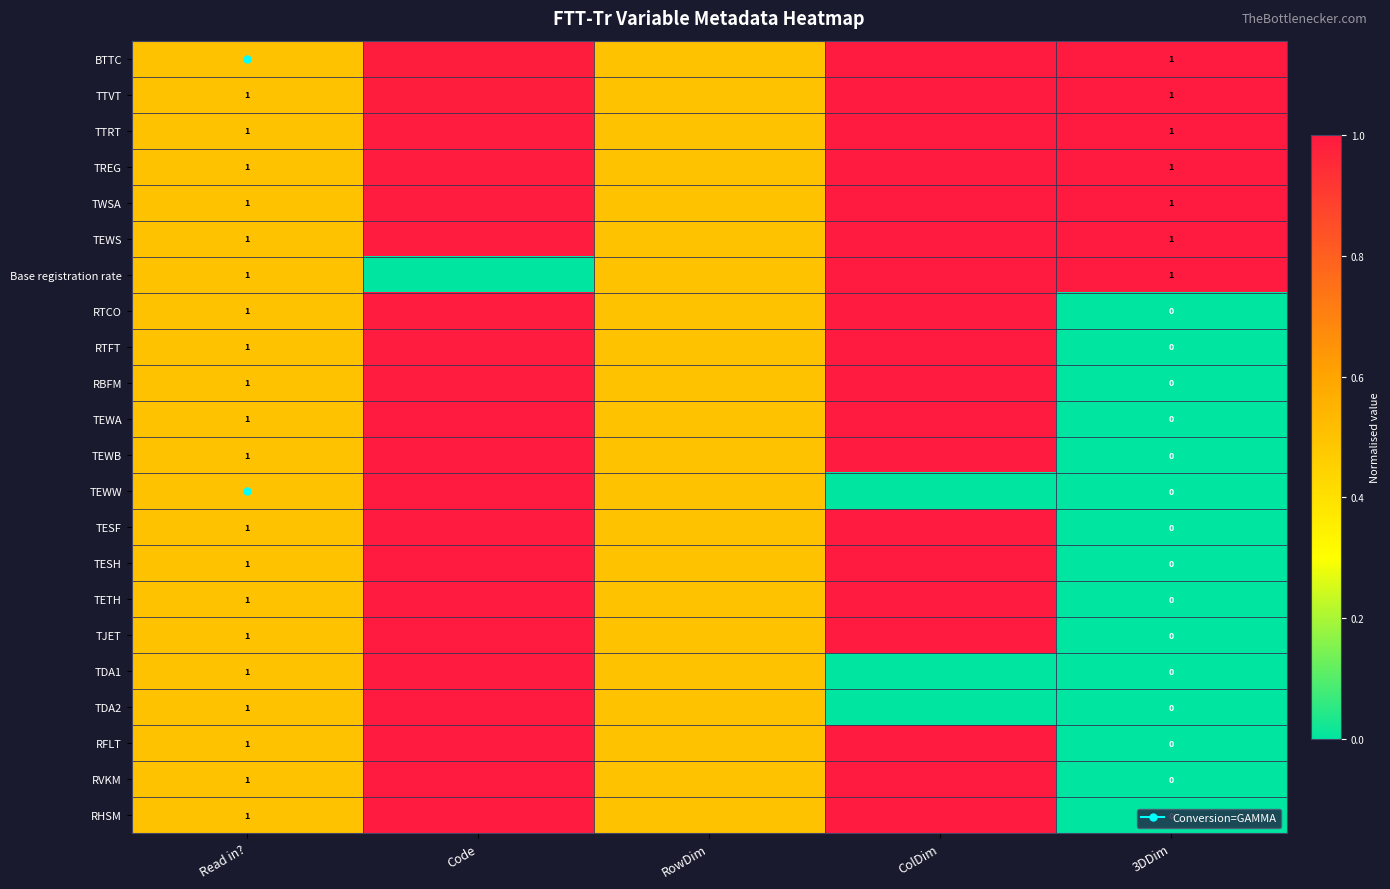

What is the sum of the TEWA values at RowDim and ColDim?

1.5